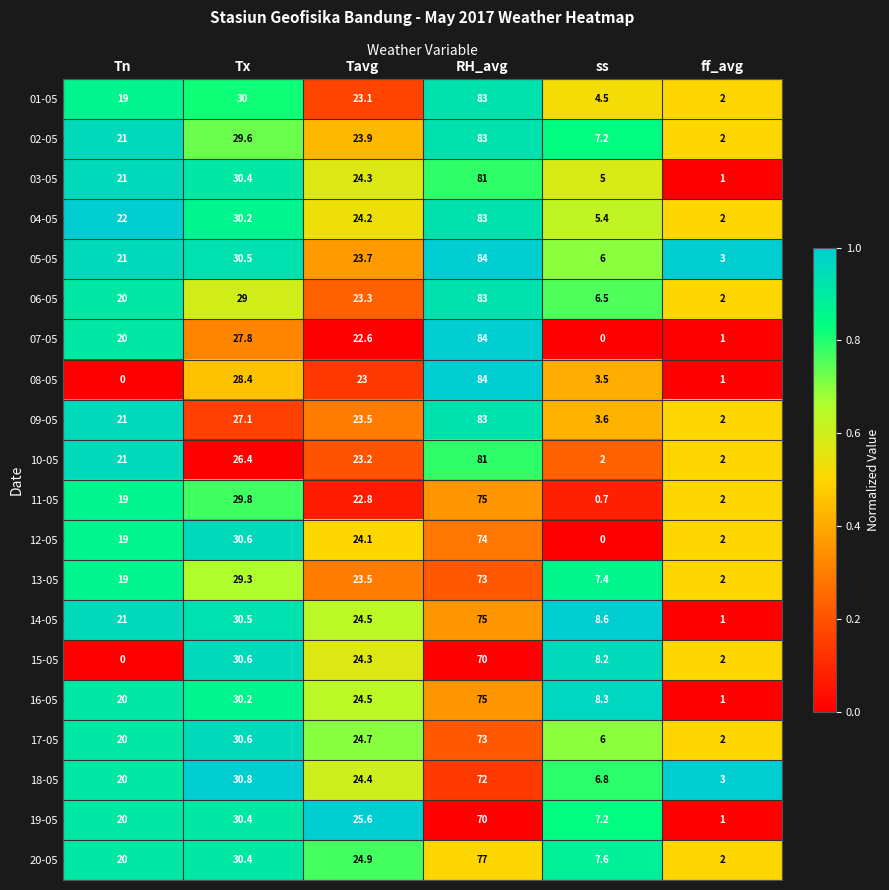

Which category has the highest value in the 02-05 series?

RH_avg